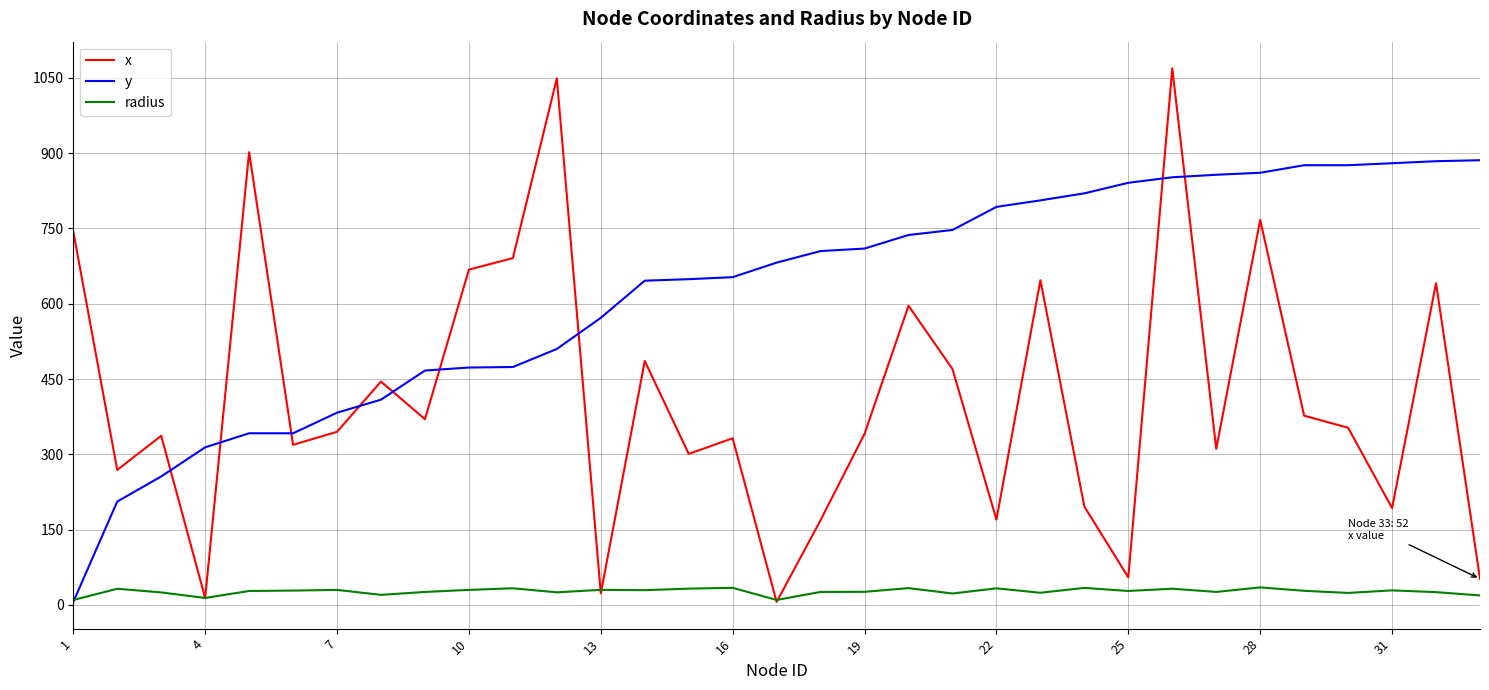

List the series in order of their overall mean, lowest first.

radius, x, y